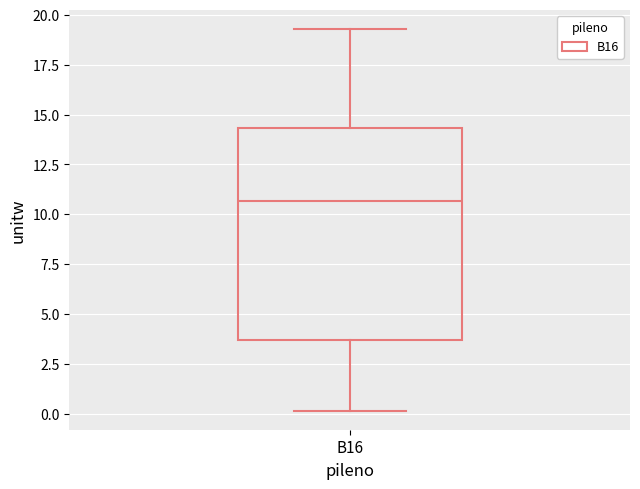

Where does the lower whisker of the box for B16 end on the y-axis? The values are not printed on the chart, so give them approximately, as read against the axis.

0.0